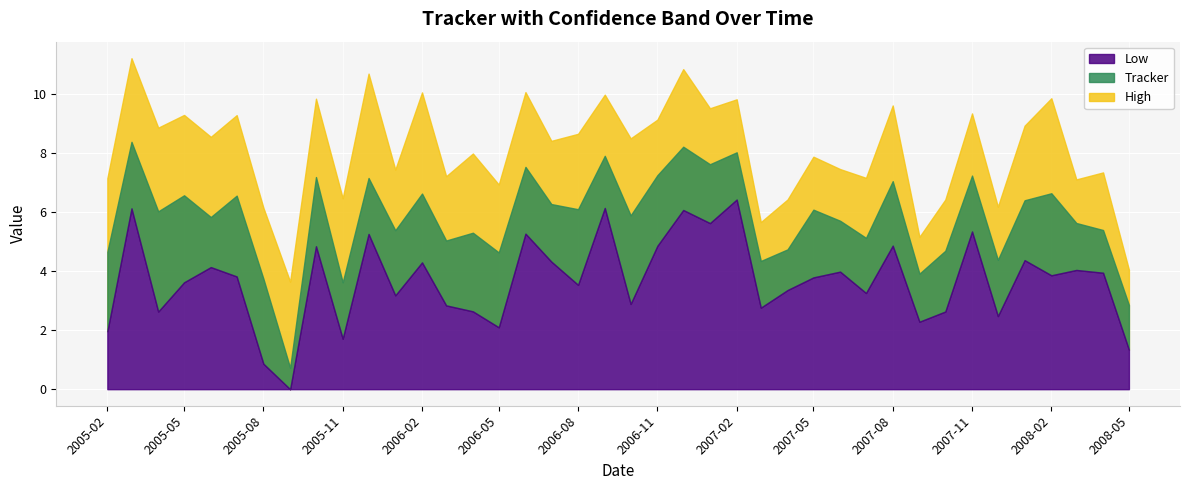

True or false: Low has a value of 3.7 at 23.

False